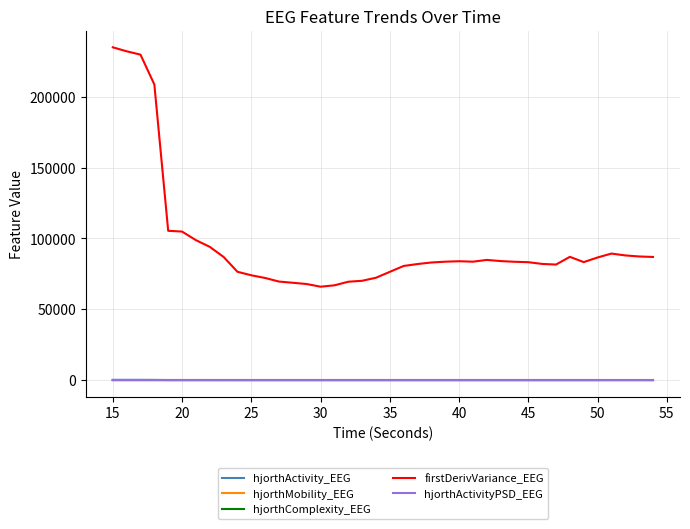

True or false: firstDerivVariance_EEG and hjorthActivityPSD_EEG cross at least once.

False